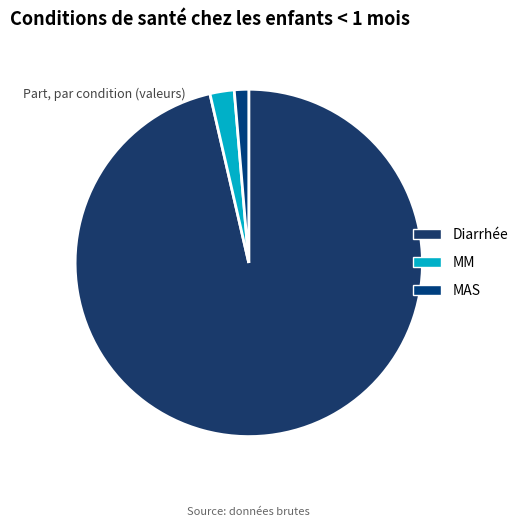

To the nearest percent, what is the average slice percentage?

33%